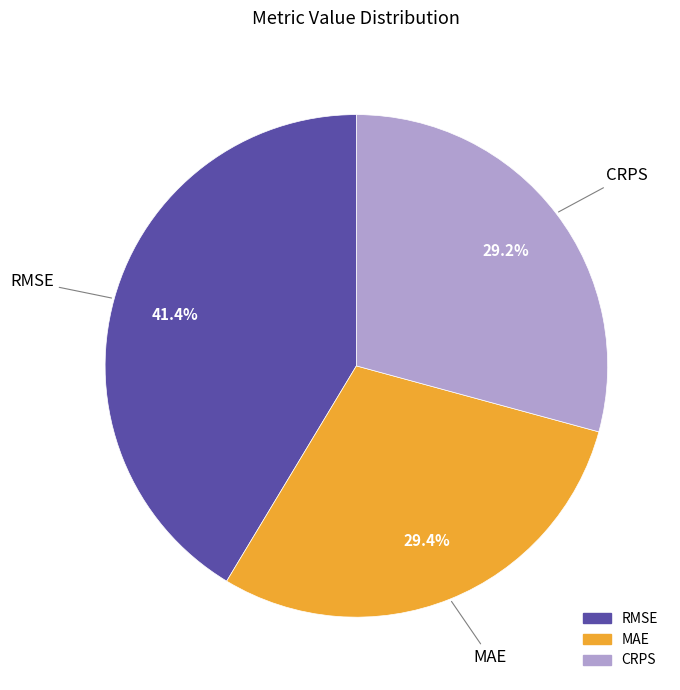

Does MAE represent more than half of the total?

No